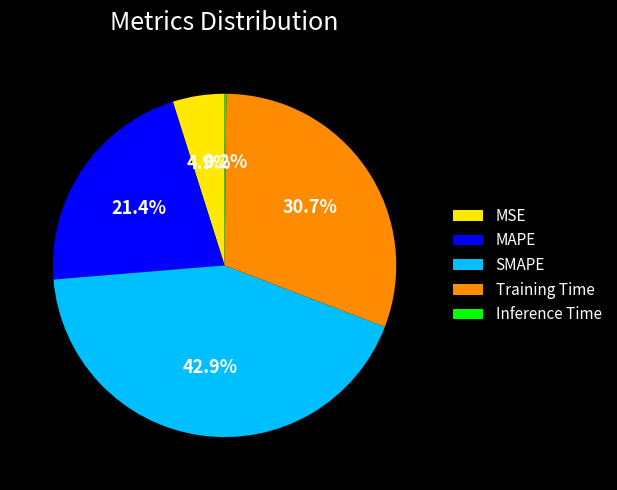

To the nearest percent, what is the difference between the largest and smallest slice percentages?

43%